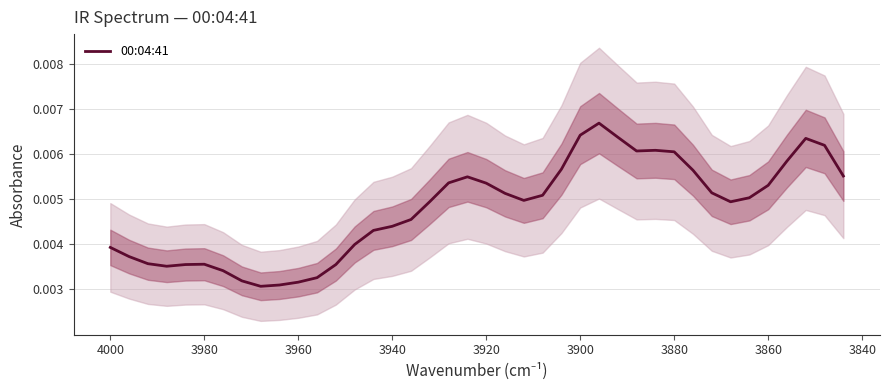

The value at 3960 is 0.0. True or false?

True